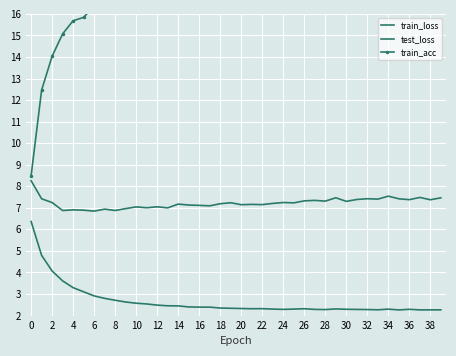

Is it true that test_loss equals 4.5 at 29?

False